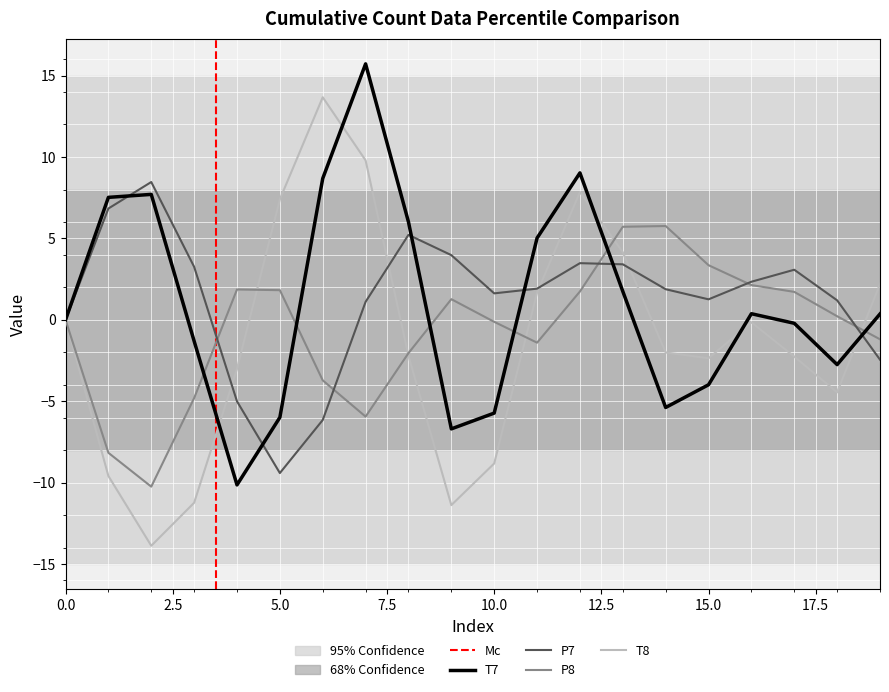

List the series in order of their peak value, lowest first.

P8, P7, T8, T7